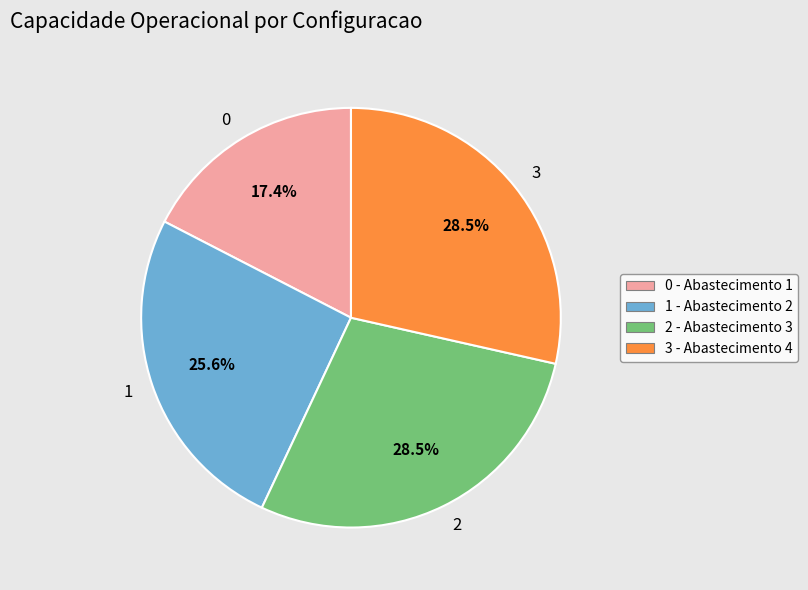

What percentage do 2 and 3 together represent?

57.0%